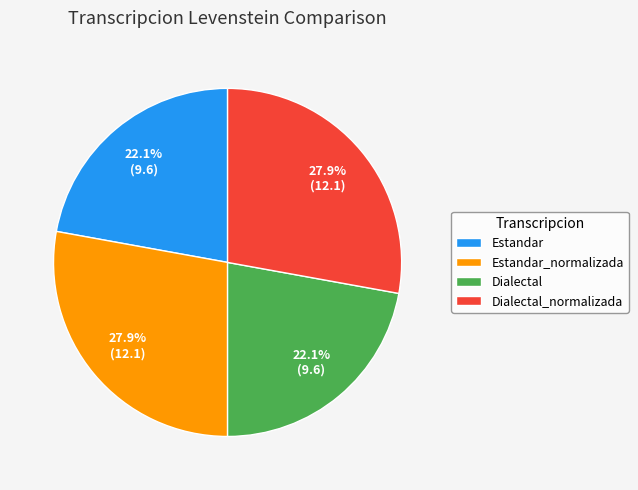

Combined, do Dialectal_normalizada and Estandar_normalizada account for over 50%?

Yes